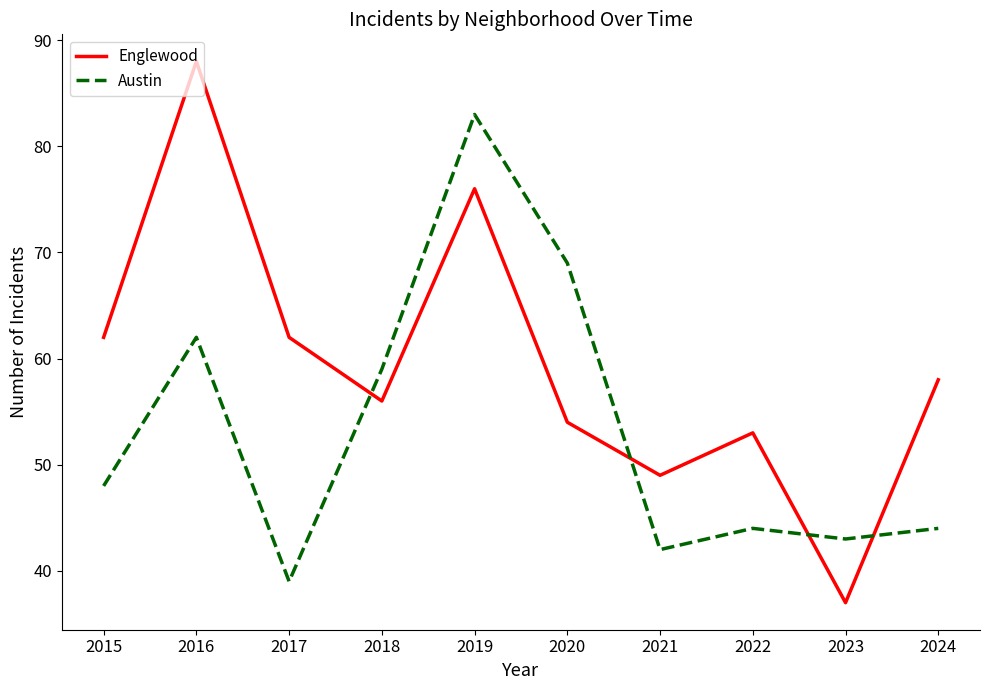

List the series in order of their peak value, highest first.

Englewood, Austin